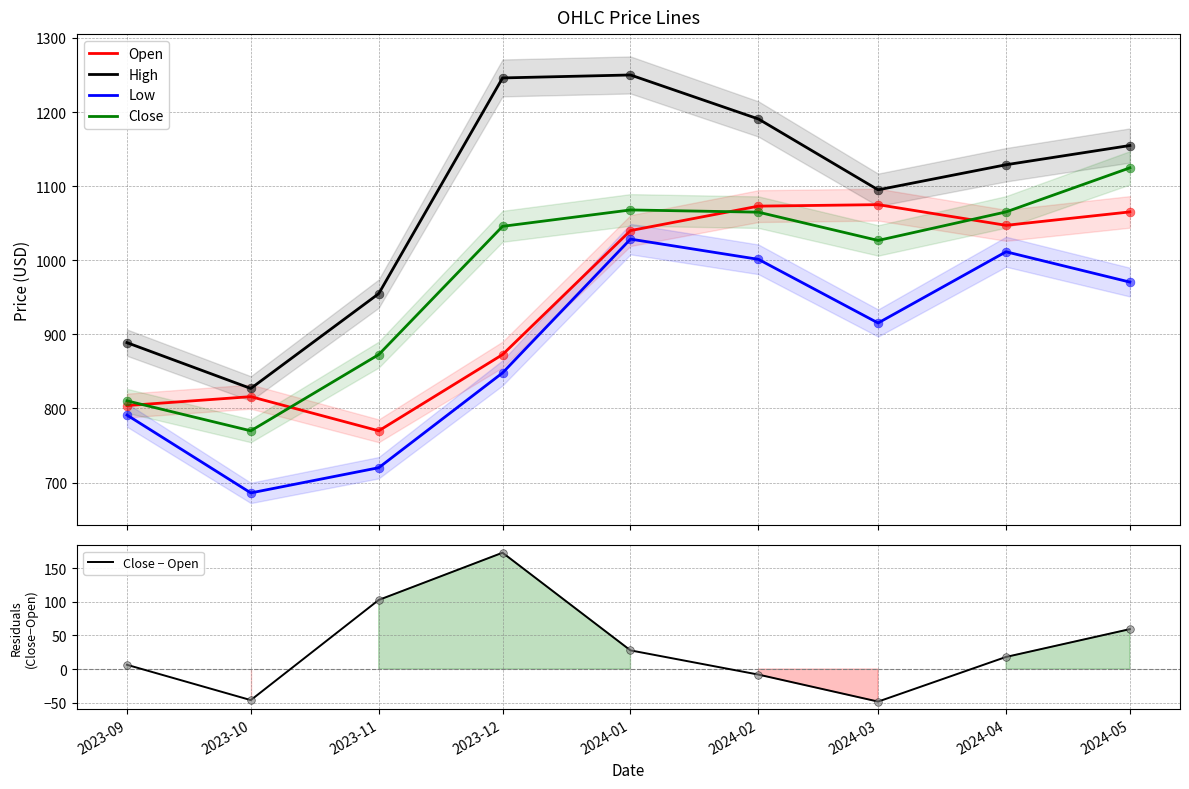

Which series reaches the maximum Y coordinate?

High